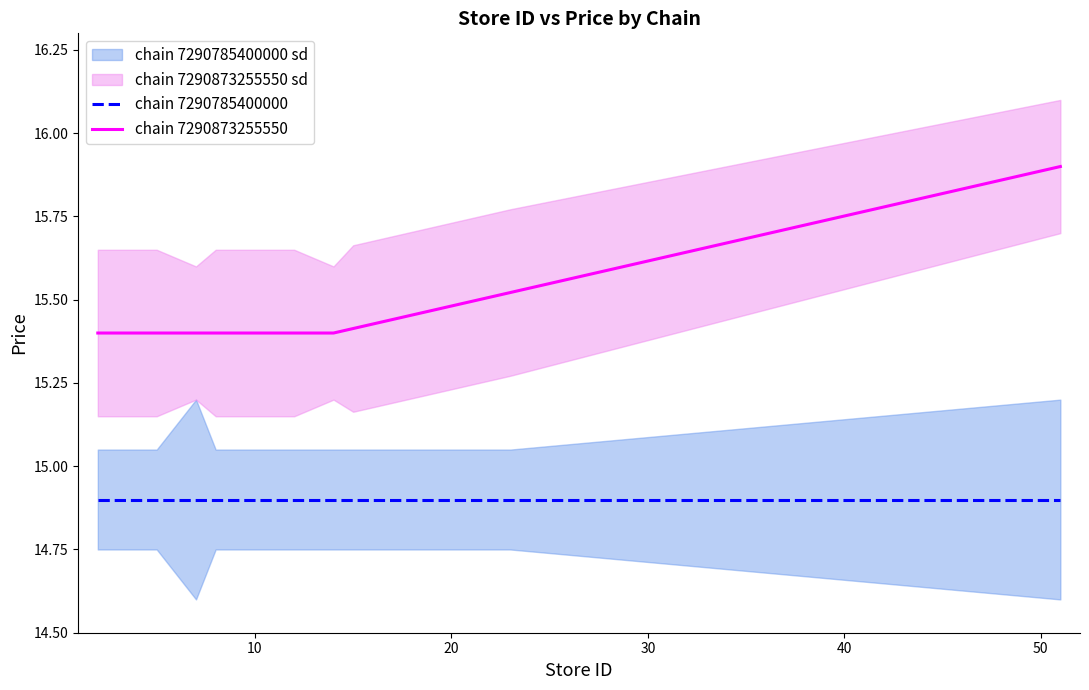

Which series has the widest spread of values?

chain 7290873255550